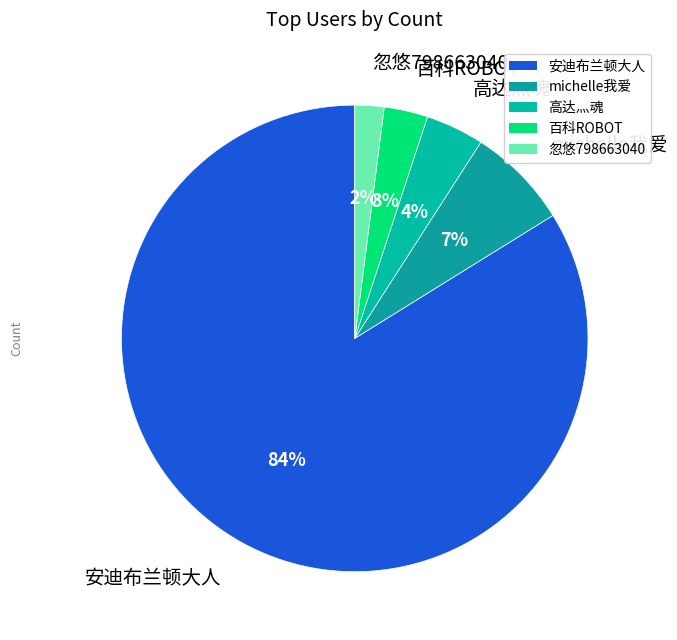

How many segments does this pie chart have?

5